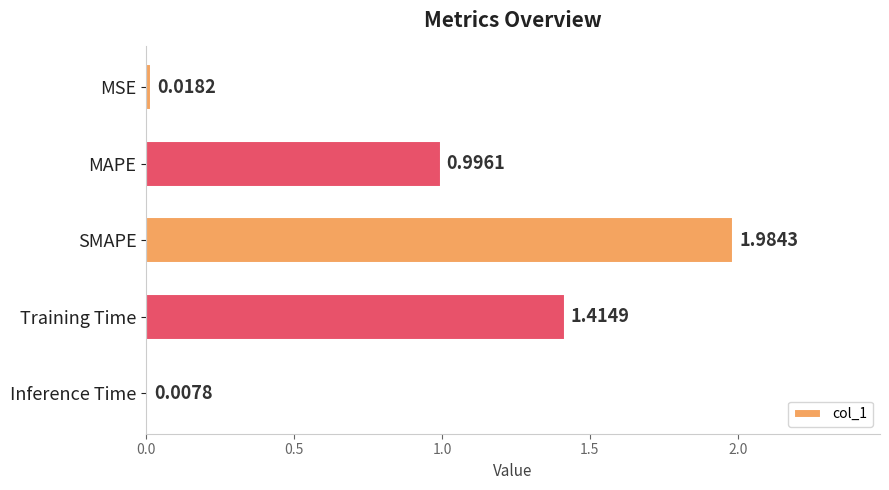

At which label is the value closest to 0?

Inference Time